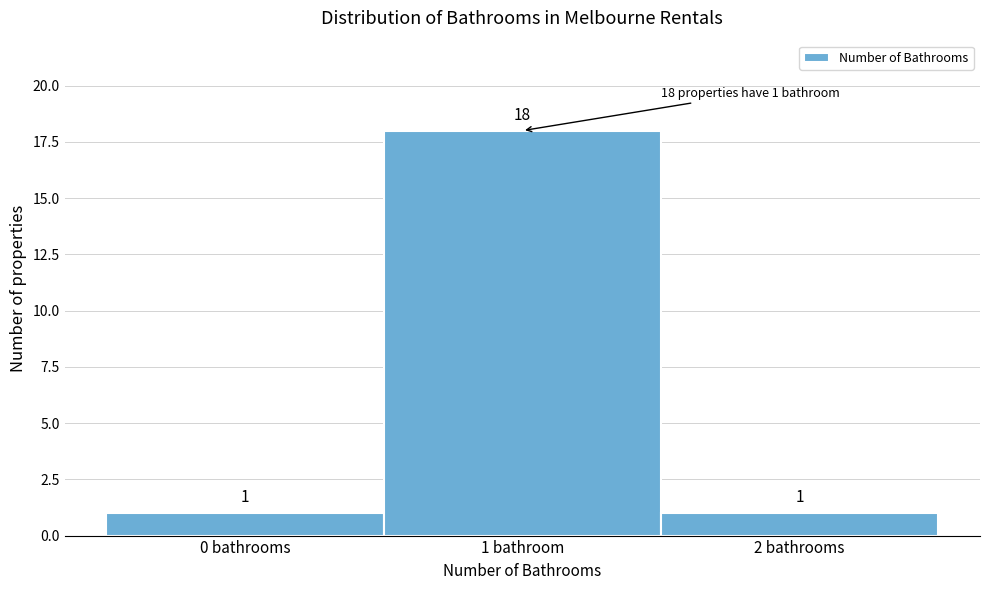

Reading right to left, what are all the values shown in this chart?

1	18	1